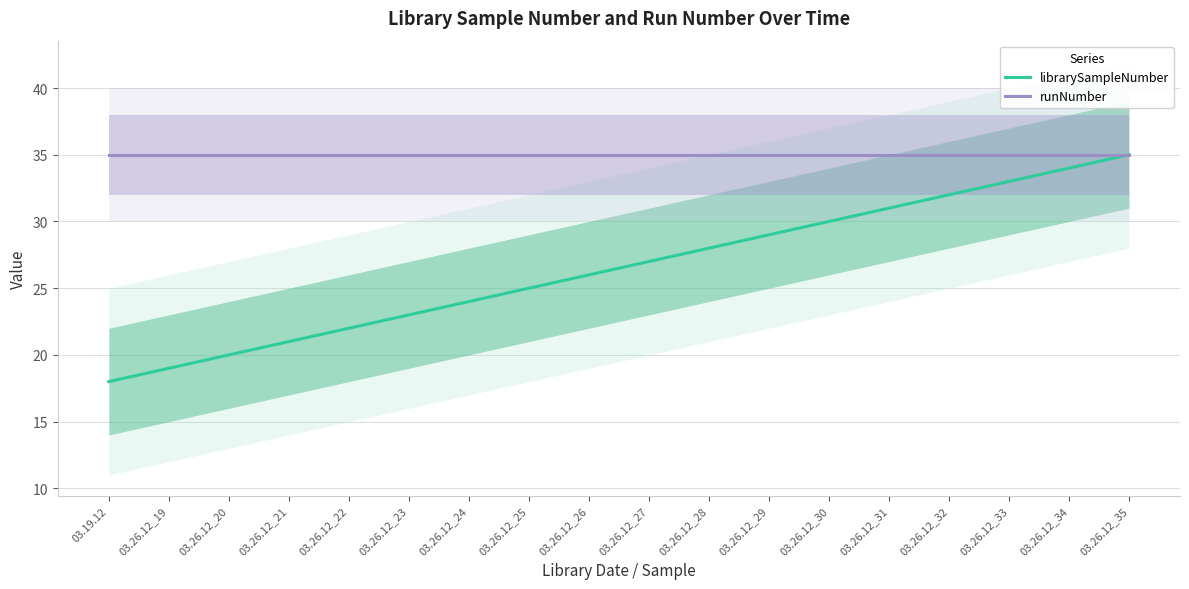

Reading left to right, what are all the values shown in this chart?

librarySampleNumber: 18	19	20	21	22	23	24	25	26	27	28	29	30	31	32	33	34	35
runNumber: 35	35	35	35	35	35	35	35	35	35	35	35	35	35	35	35	35	35